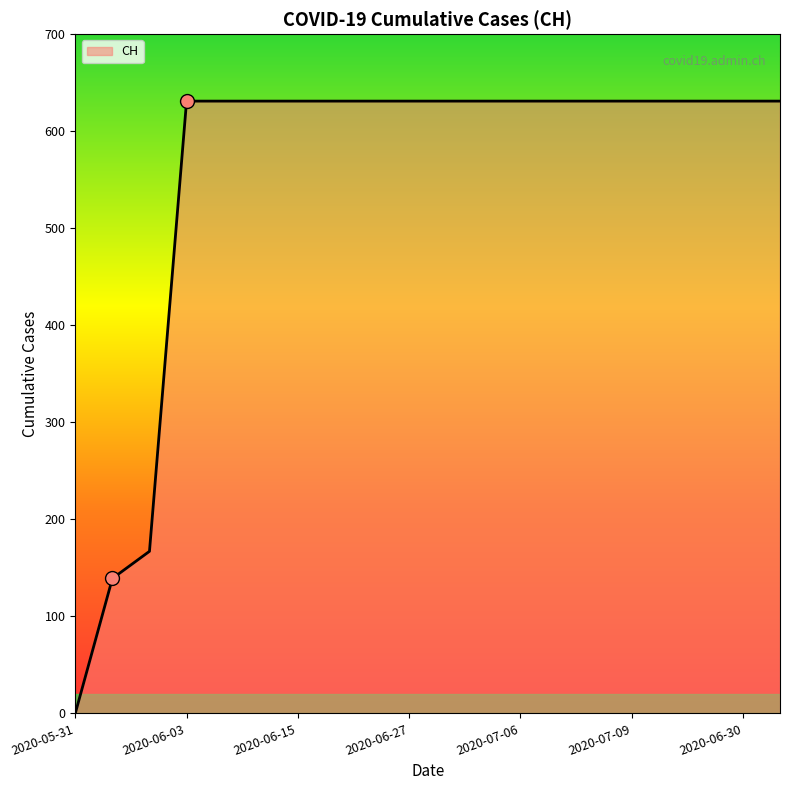

What is the maximum value shown in the chart?

631